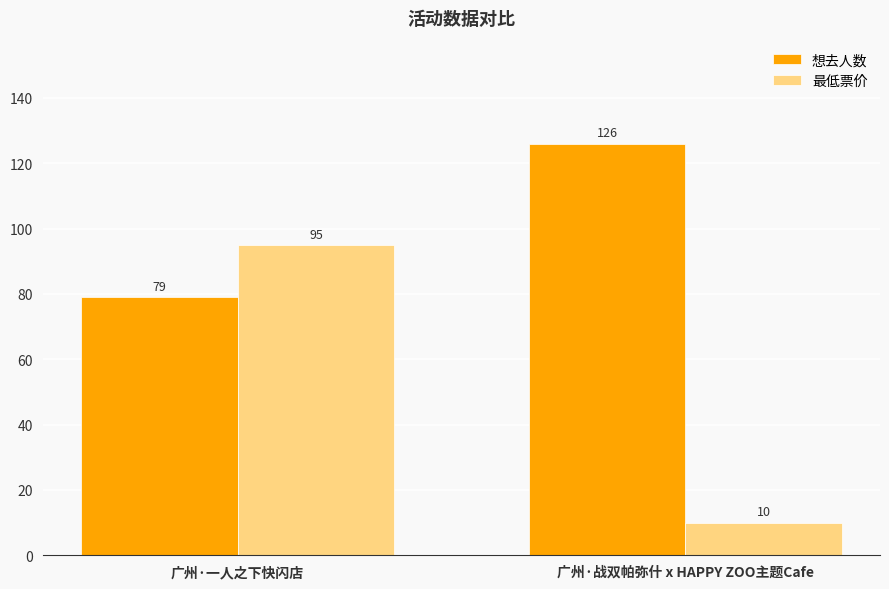

What is the value of the 想去人数 bar at the 2nd from the left?

126